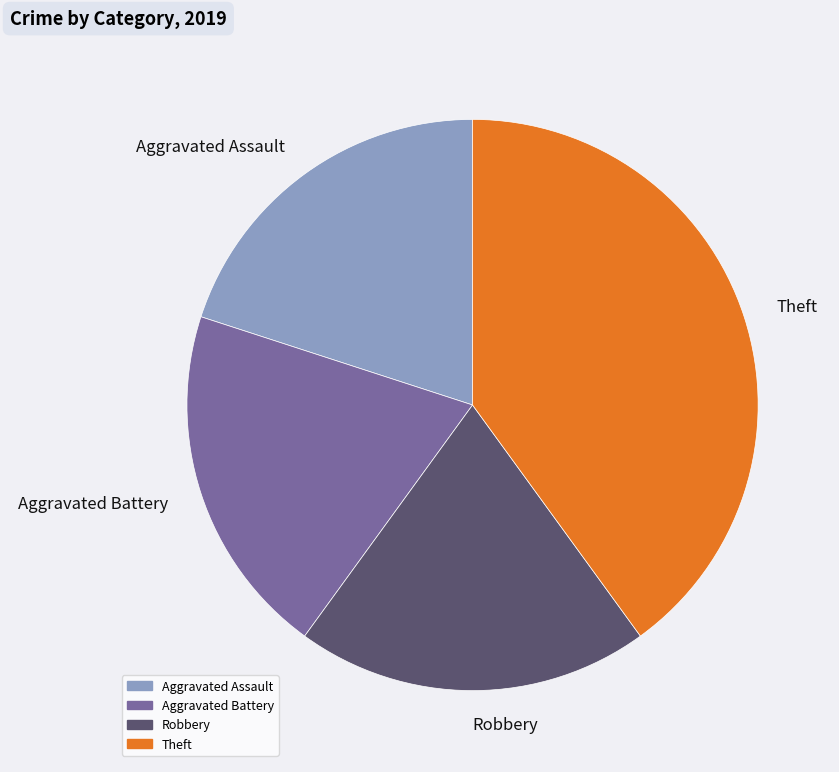

Which slice is the largest?

Theft